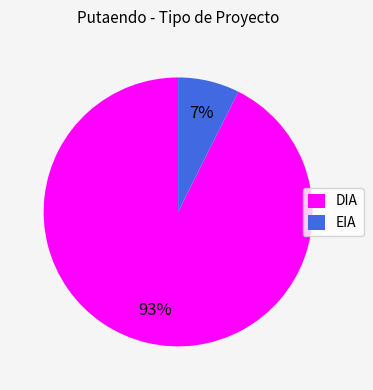

What is the smallest slice in the pie chart?

EIA